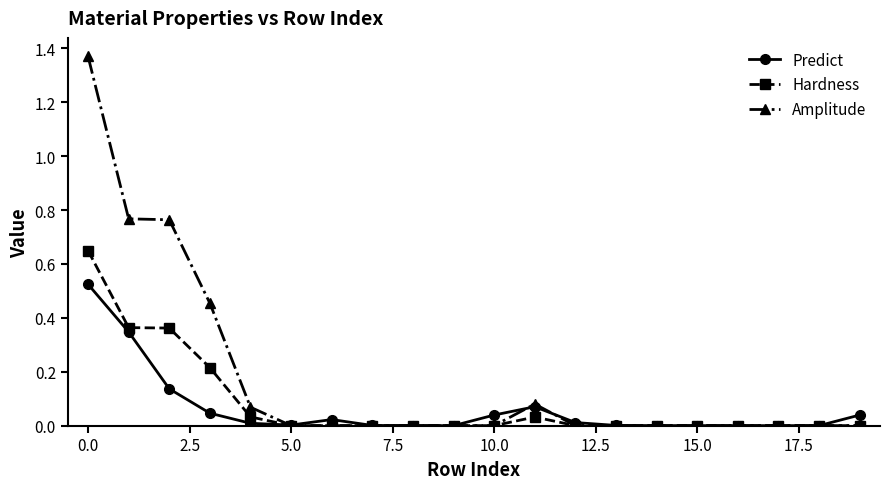

What are all the series names shown in the legend?

Predict, Hardness, Amplitude